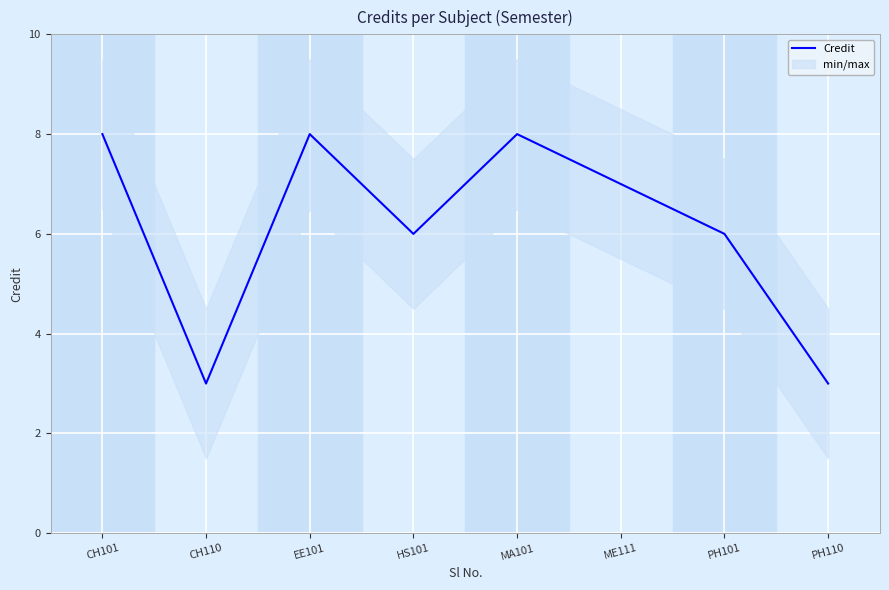

What is the highest value of the Credit series?

8